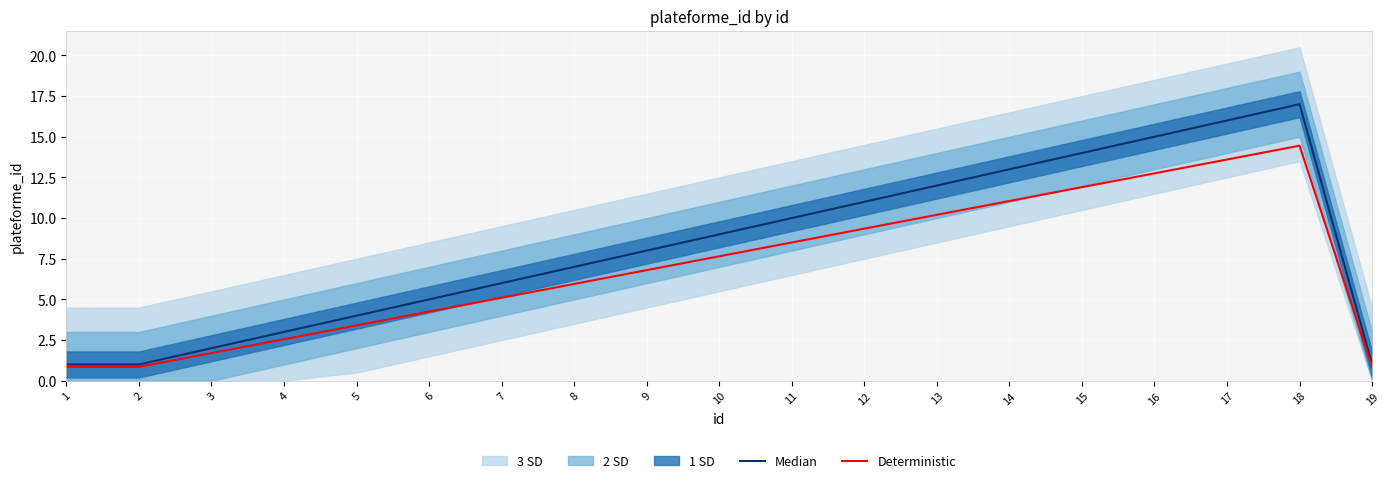

Which category has the lowest value in the Deterministic series?

1